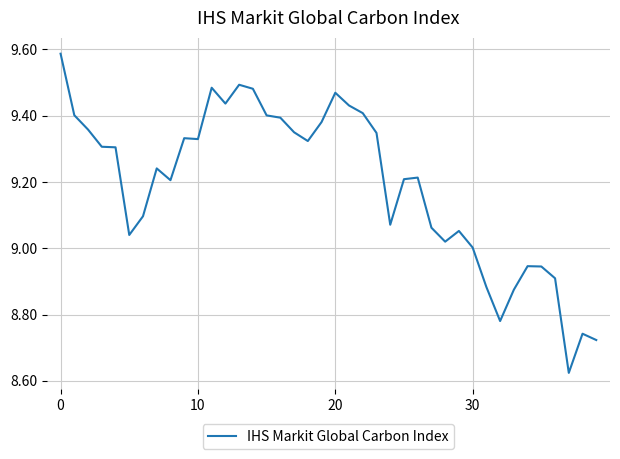

How many lines are shown in the chart?

1